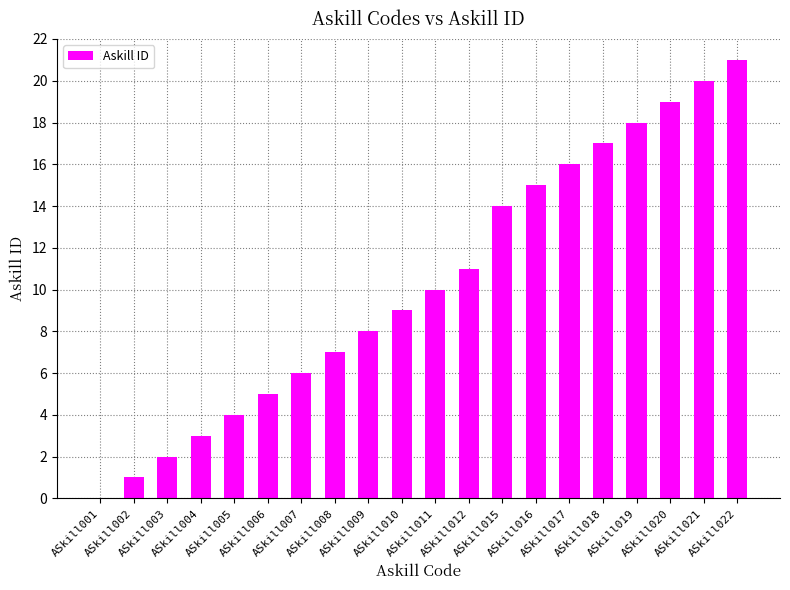

At which category does the chart reach its peak across all series?

ASkill022